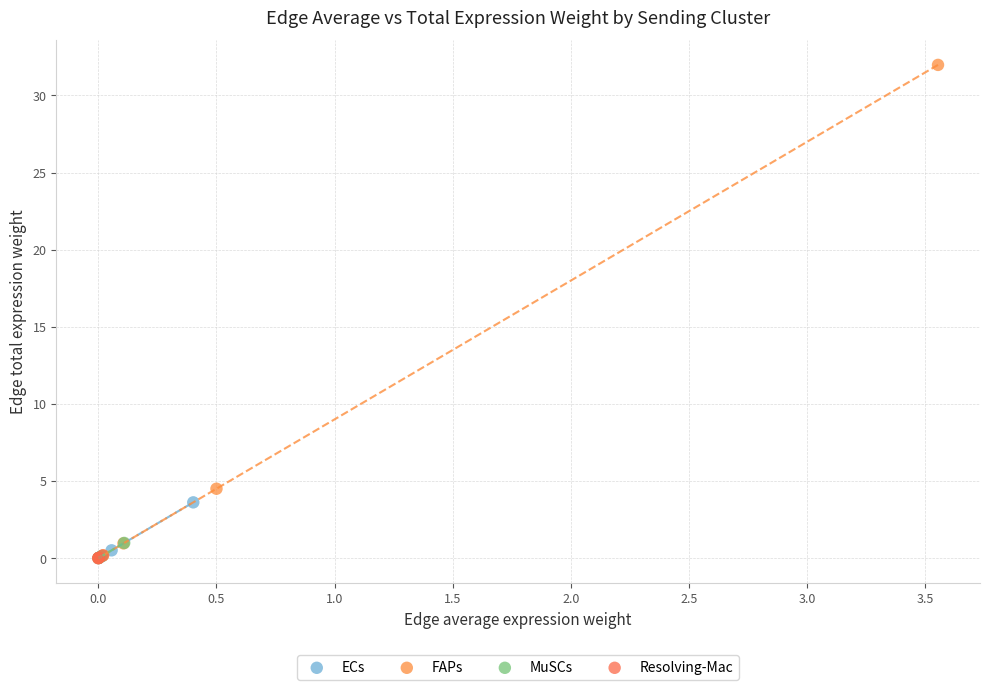

Which series has the widest spread of Y values?

FAPs